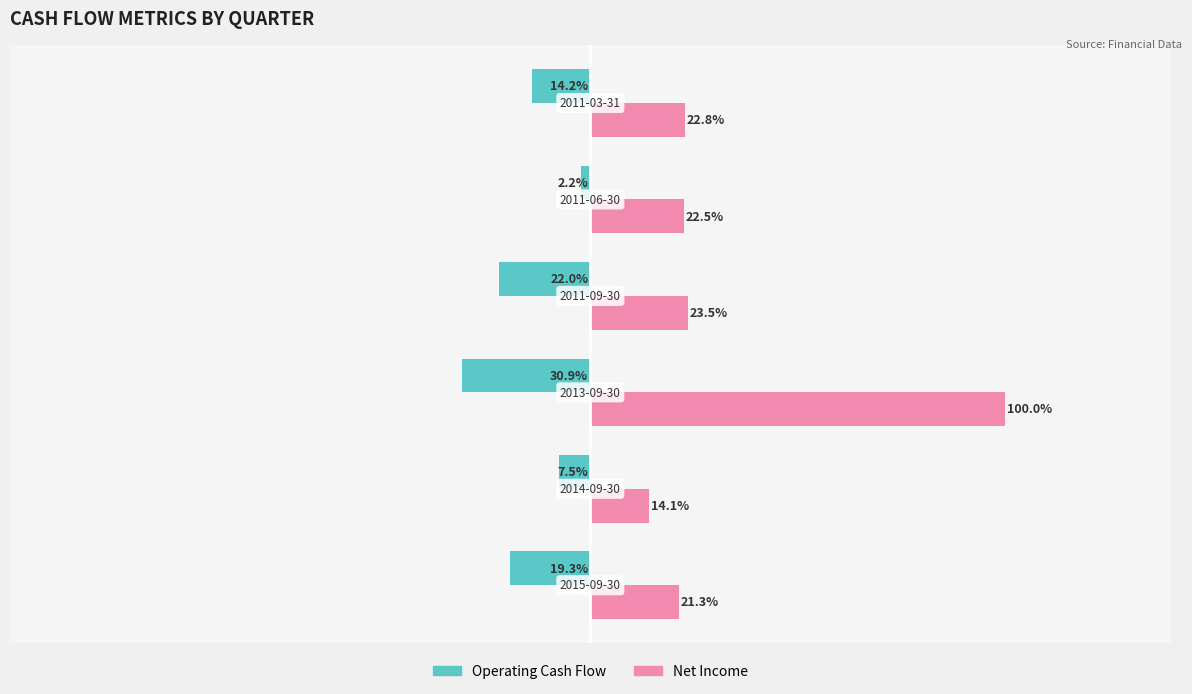

List the series in order of their overall mean, highest first.

Net Income, Operating Cash Flow